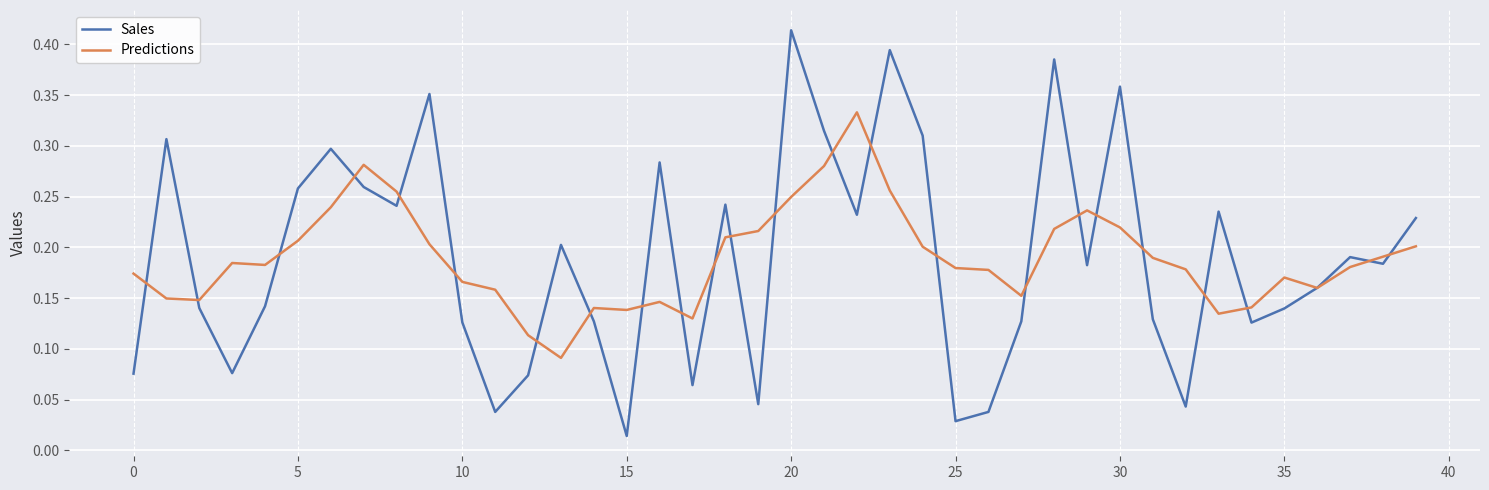

List the series in order of their peak value, highest first.

Sales, Predictions